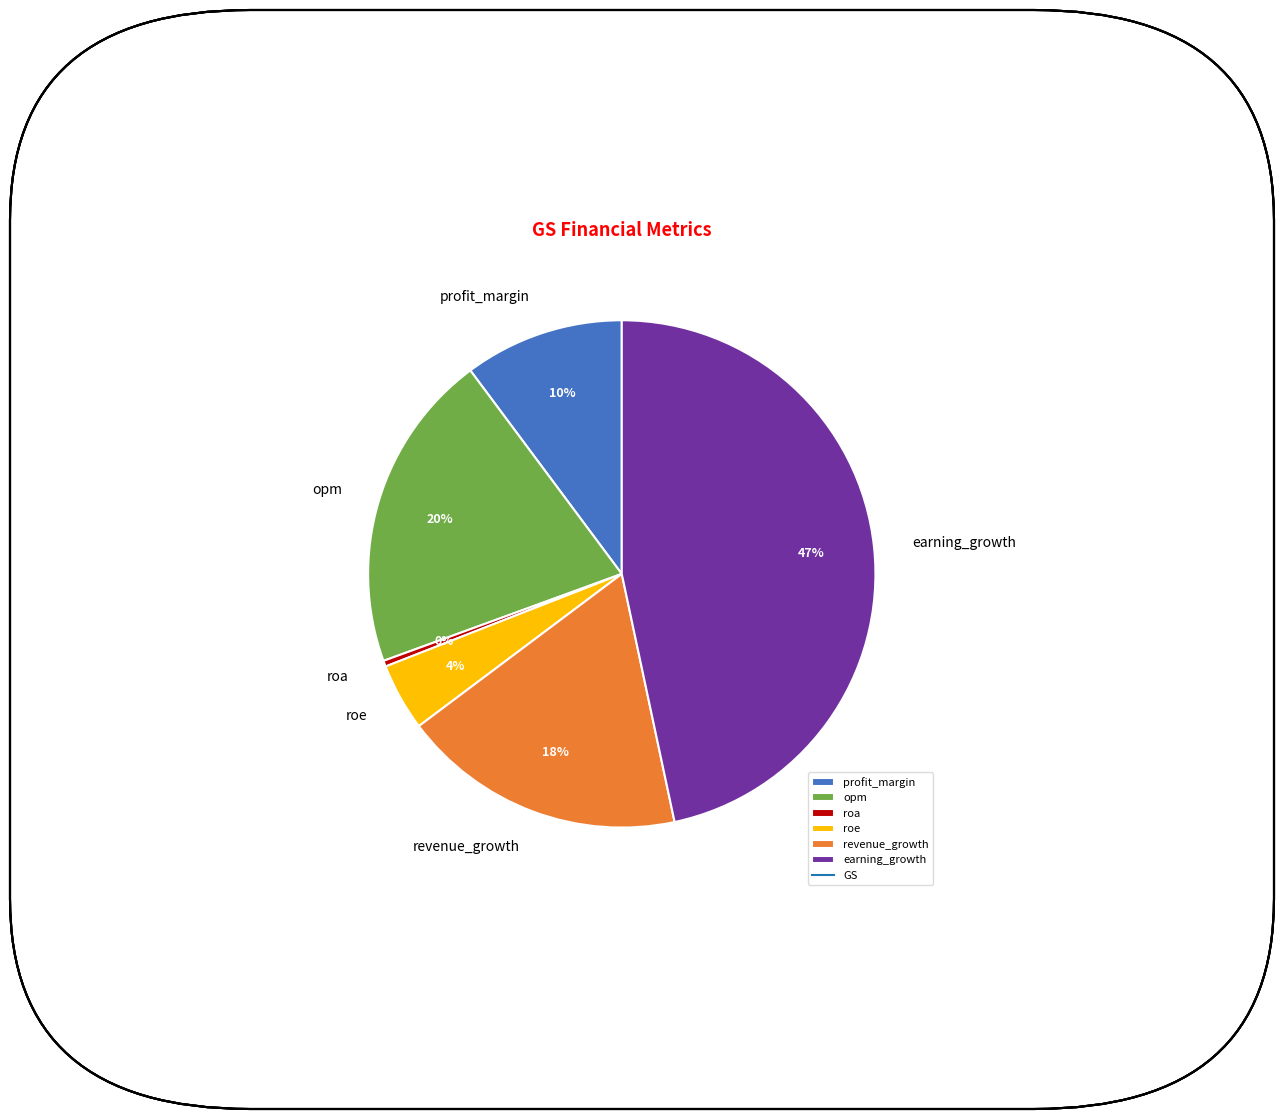

Between earning_growth and opm, which is larger?

earning_growth